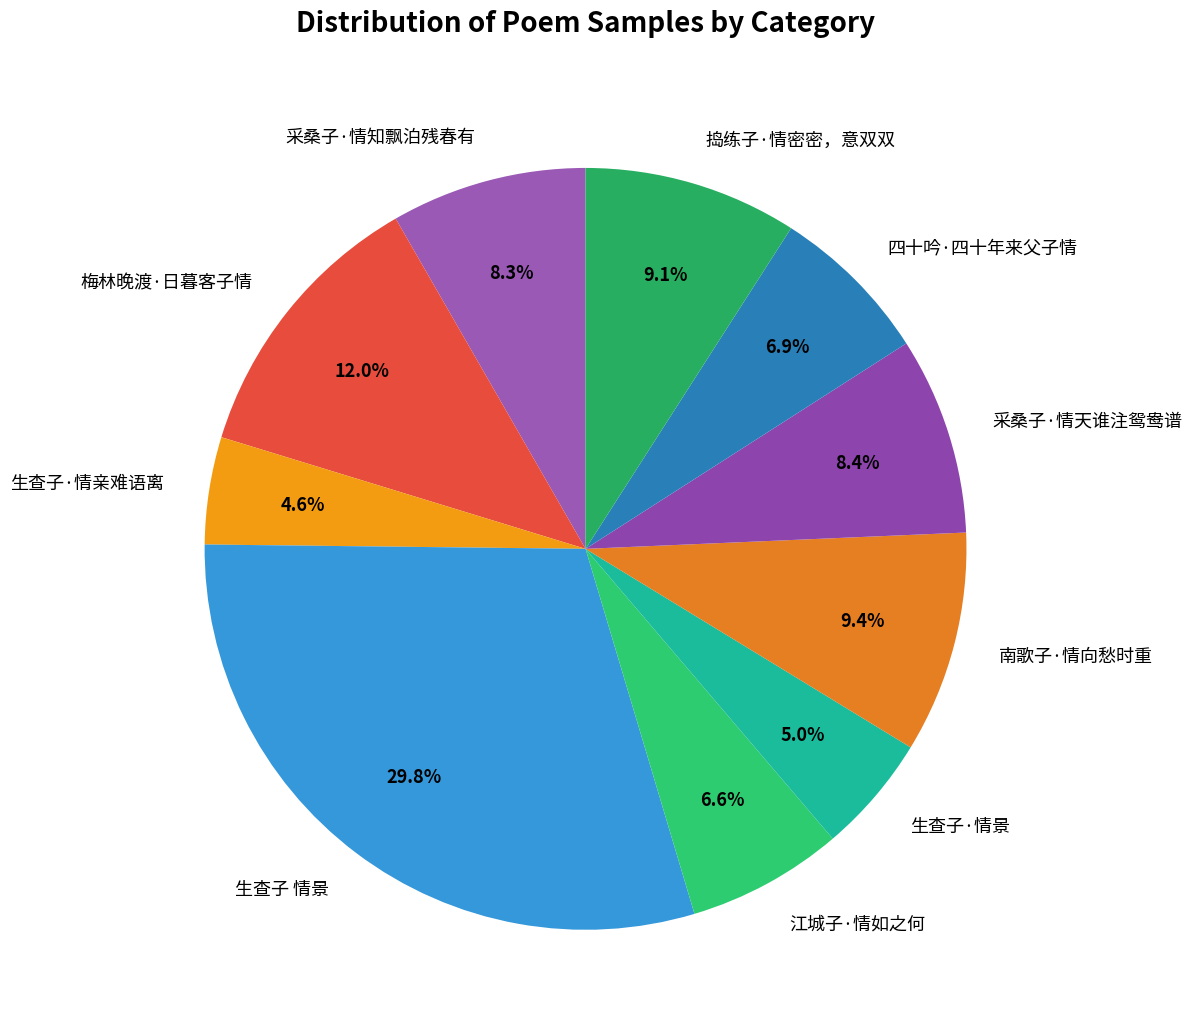

The 生查子·情亲难语离 slice represents 15% of the pie. True or false?

False